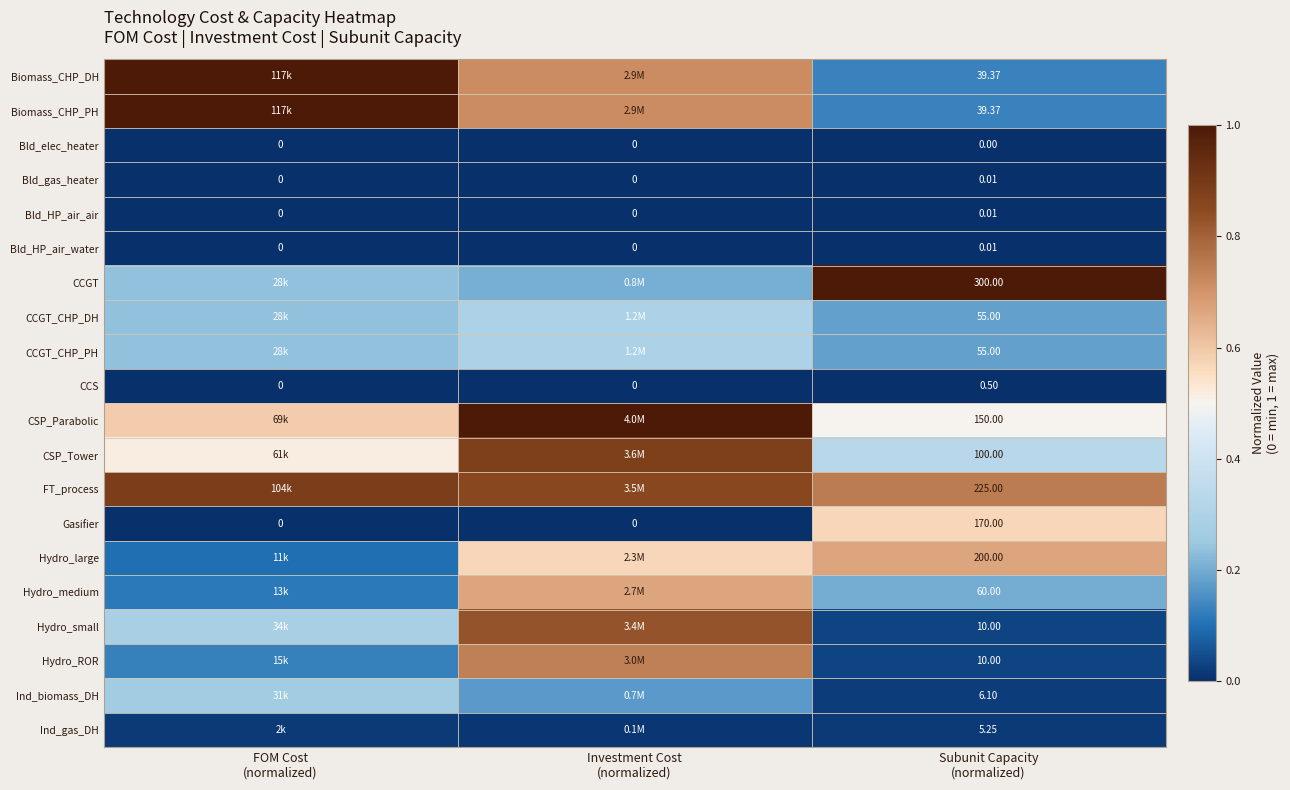

How many positive values does the Bld_HP_air_water series have?

1